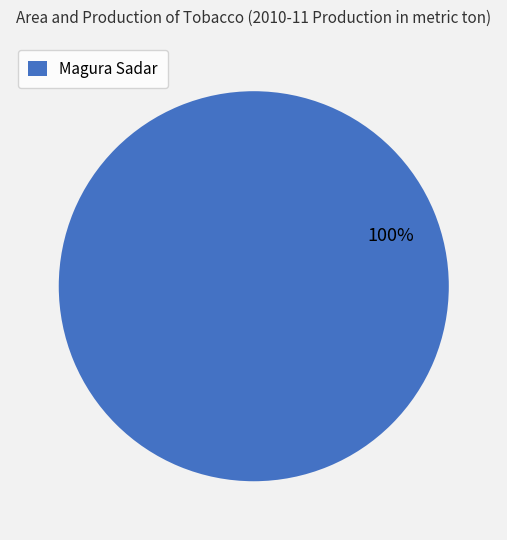

Which slice represents more than half of the pie?

Magura Sadar